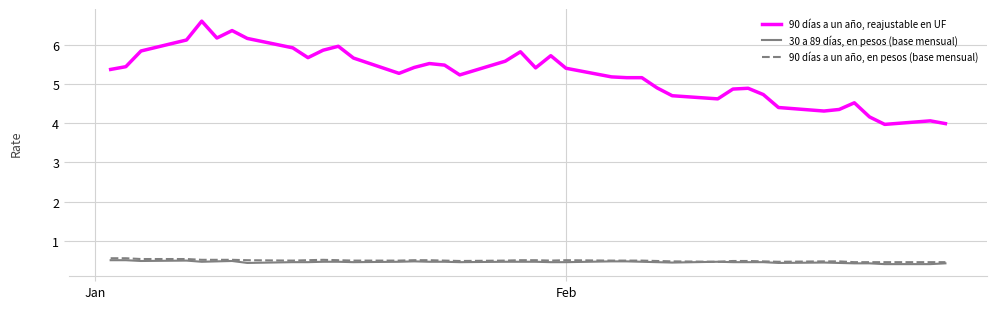

Which series has the widest spread of values?

90 días a un año, reajustable en UF